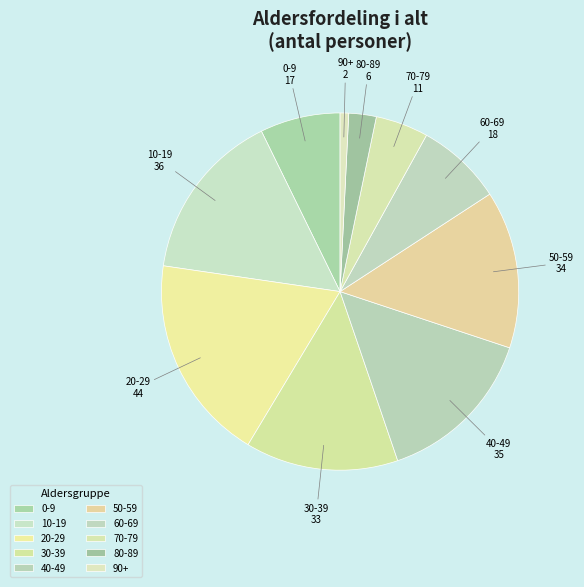

What is the smallest slice in the pie chart?

90+